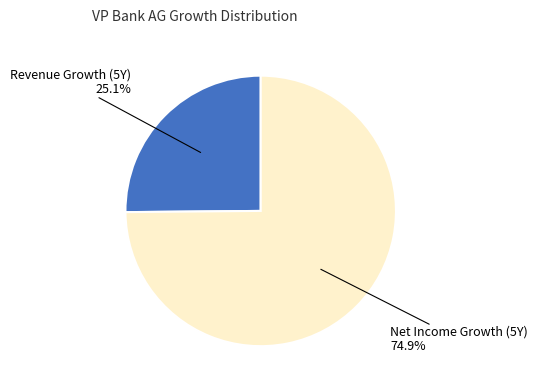

Which category has the smallest portion of the pie?

Revenue Growth (5Y)